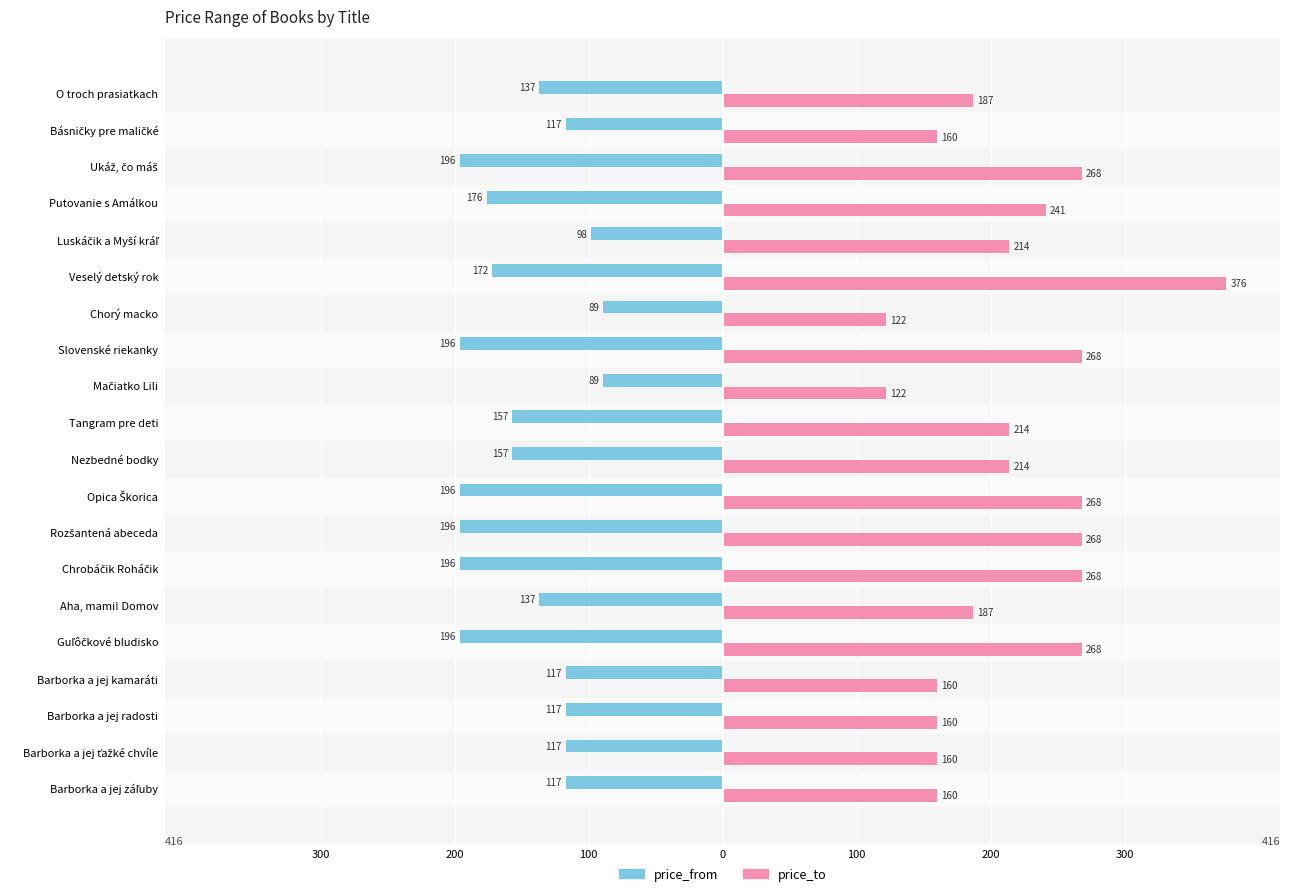

What are all the series names shown in the legend?

price_from, price_to